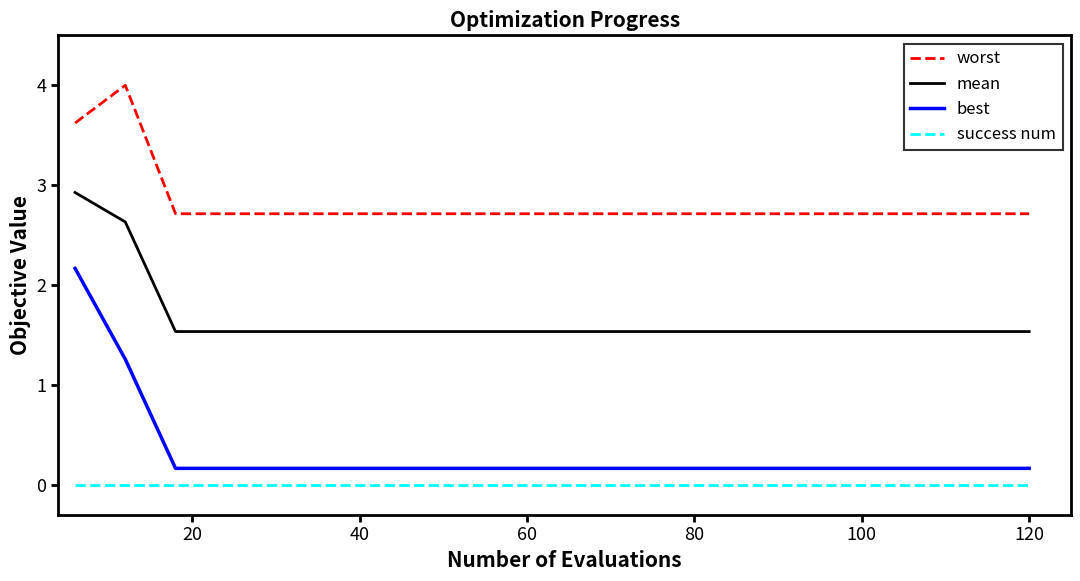

What are all the series names shown in the legend?

worst, mean, best, success num